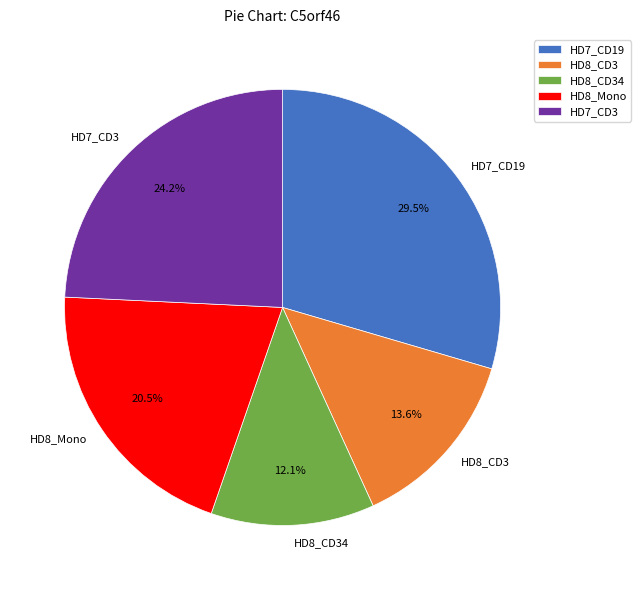

What is the smallest slice in the pie chart?

HD8_CD34